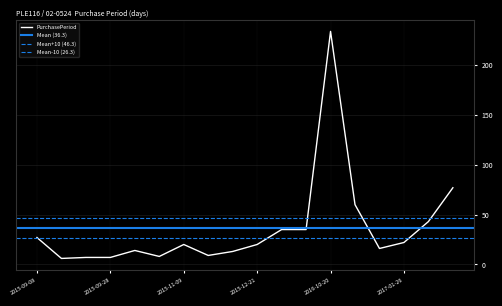

What is the difference between the second highest and minimum values?

71